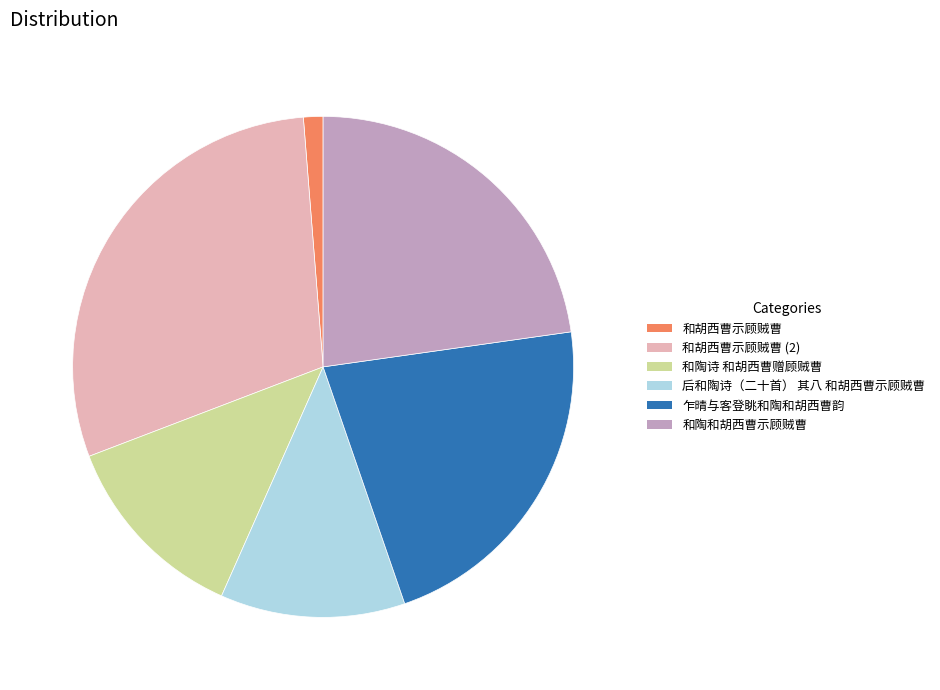

Is it true that 和胡西曹示顾贼曹 is 1% of the pie?

True